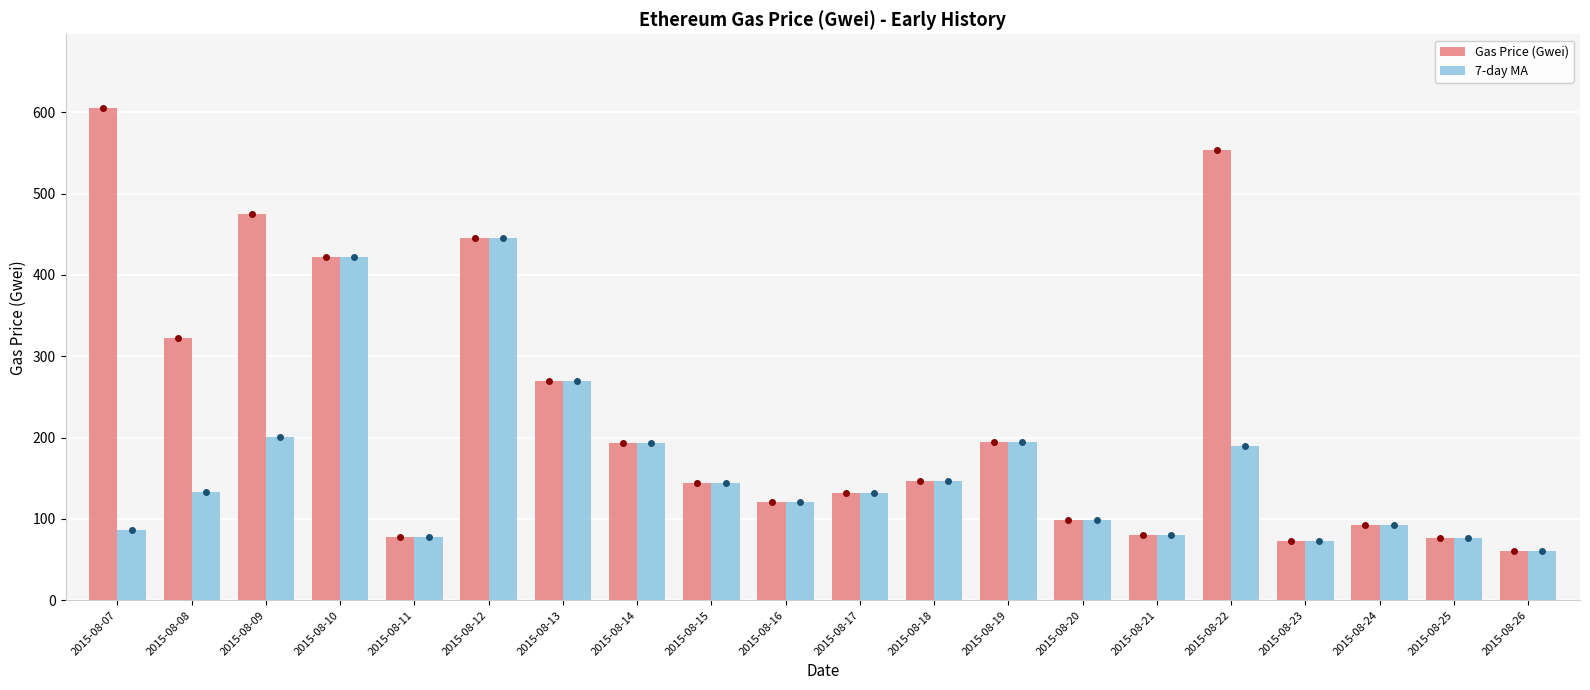

Is it true that 7-day MA equals 121.0 at 2015-08-16?

True